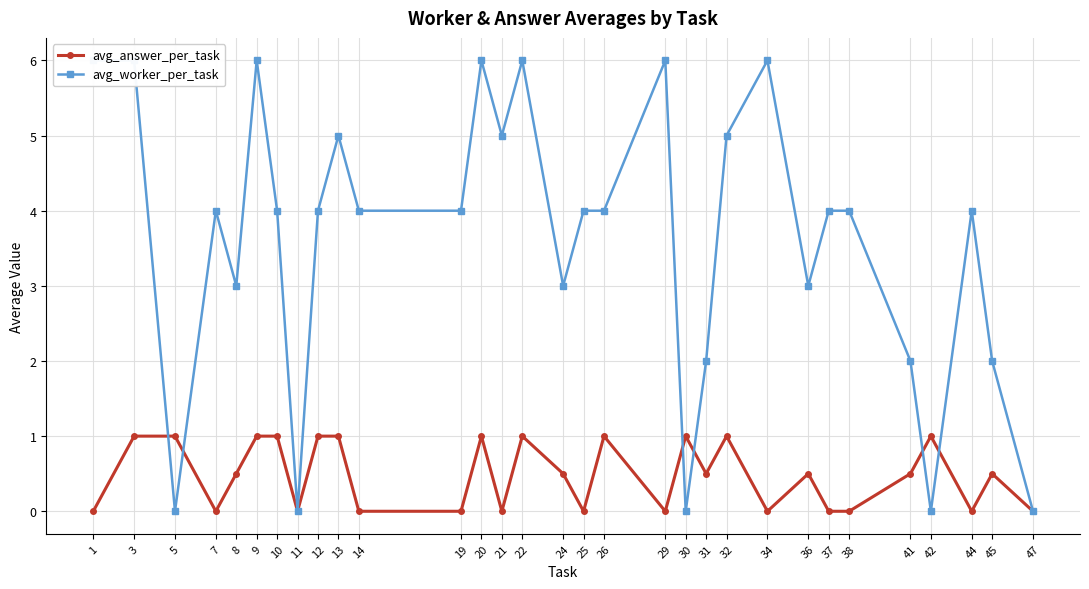

What is the total value across all series at 36?

3.5